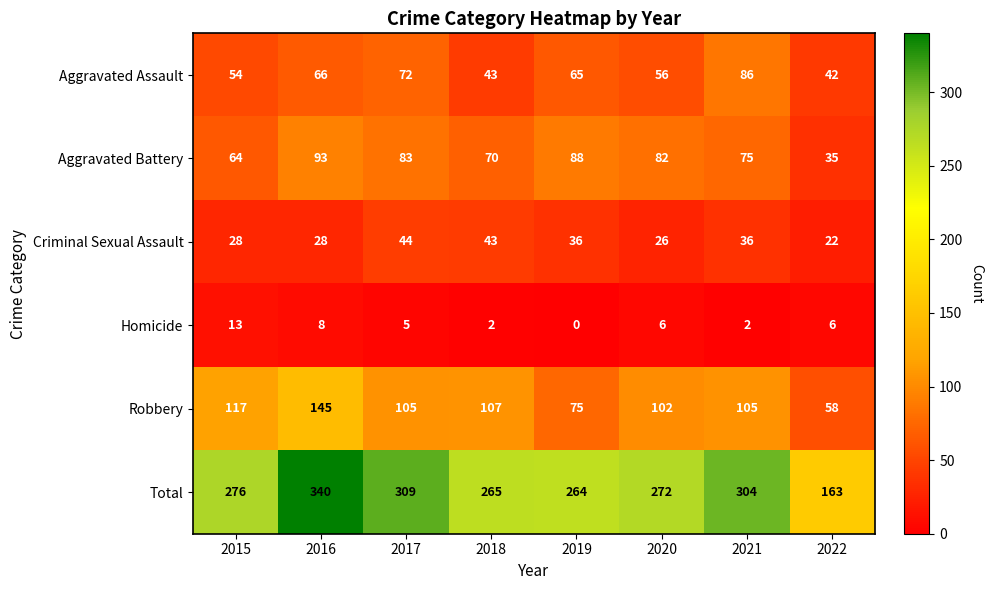

At how many categories does at least one series exceed 145?

8